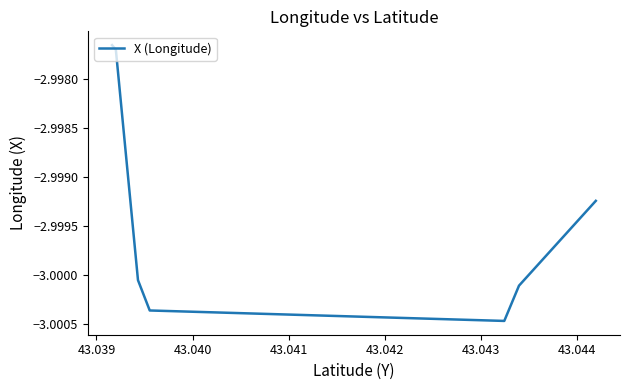

How many lines are shown in the chart?

1